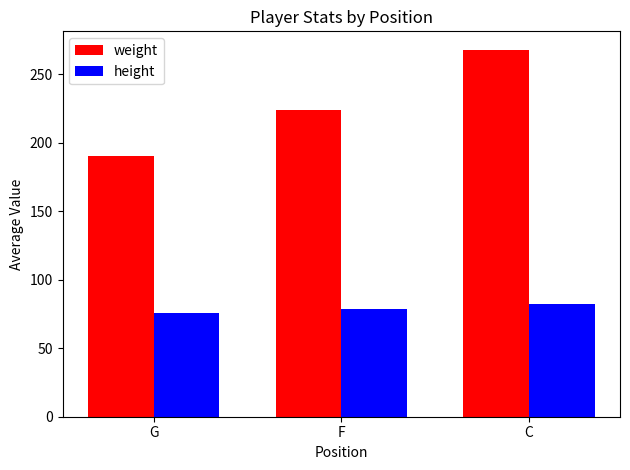

Rank the series by their average value, from lowest to highest.

height, weight